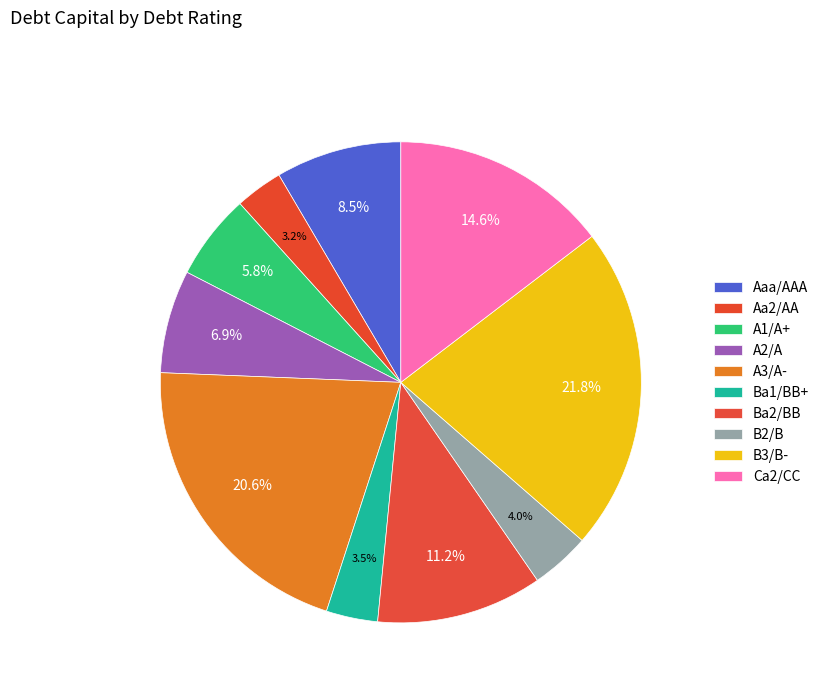

Count the number of slices in the pie.

10